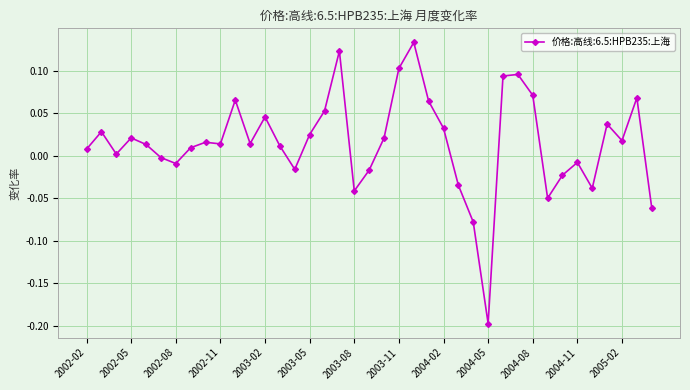

True or false: the data has more than 2 interior local peaks.

True